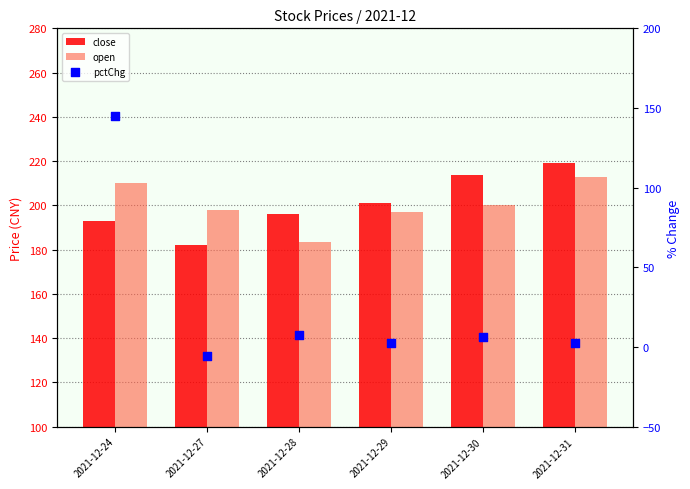

What is the total value across all series at 2021-12-30?

419.8